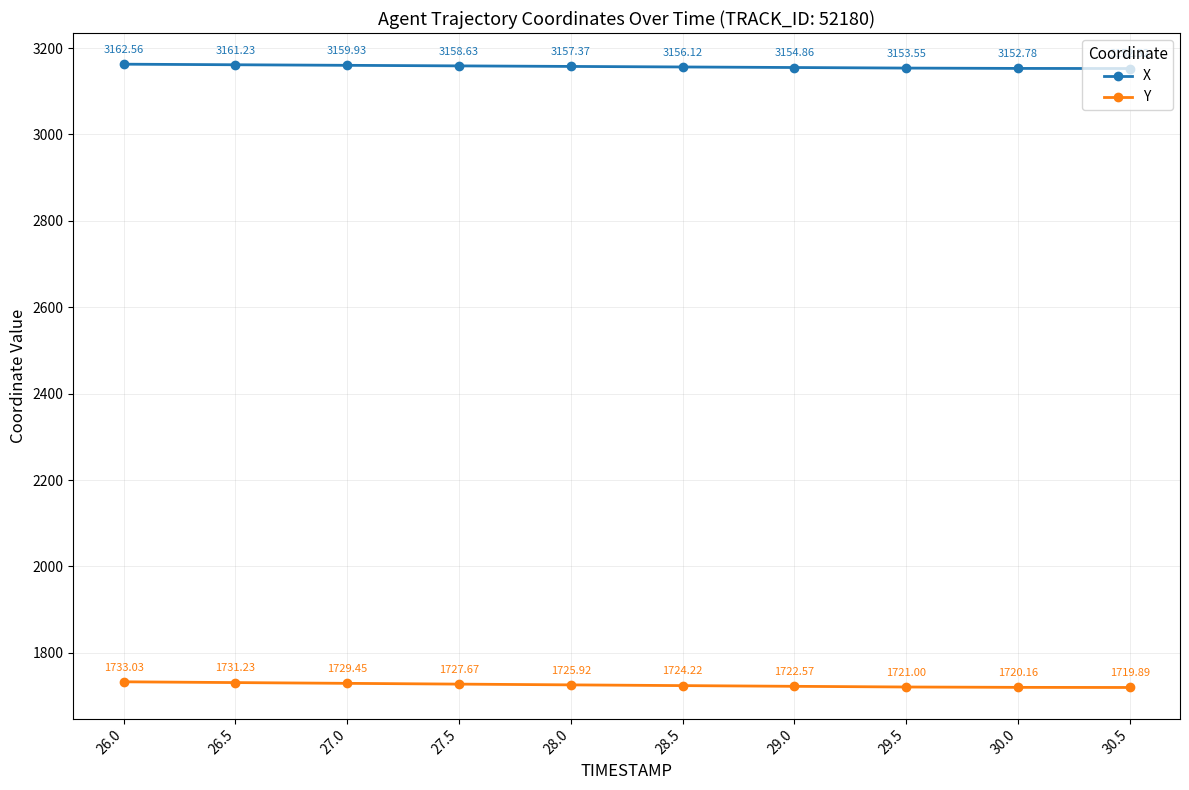

The value of X at 29.0 is 3154.9. True or false?

True